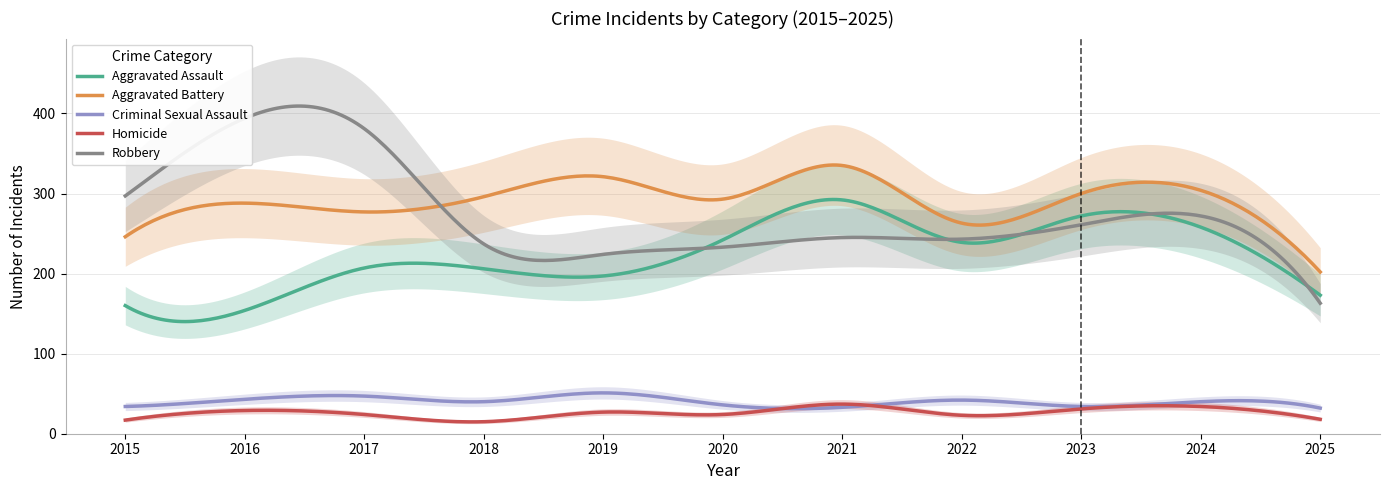

What are all the series names shown in the legend?

Aggravated Assault, Aggravated Battery, Criminal Sexual Assault, Homicide, Robbery